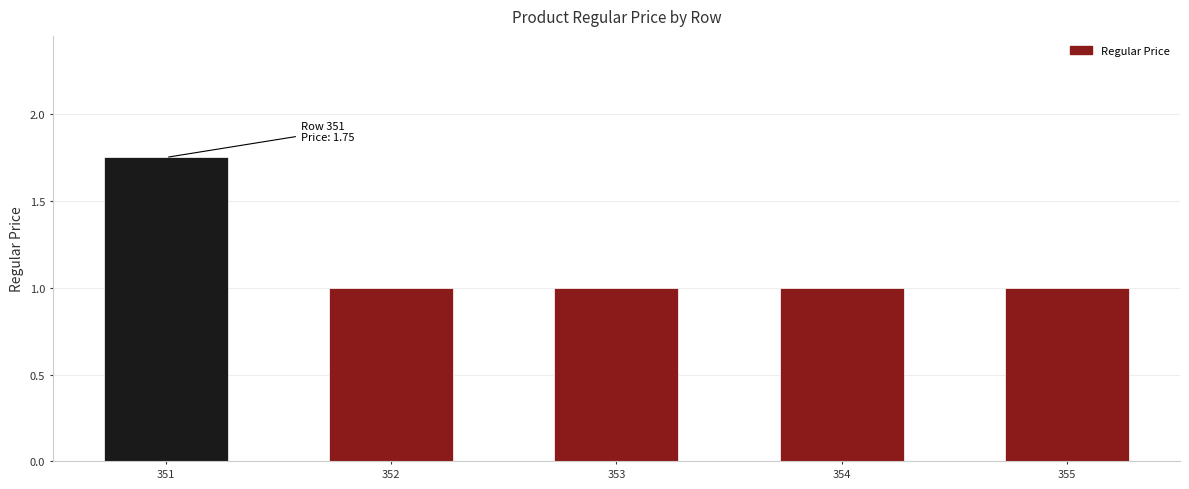

What is the sum of the values at 353 and 355?

2.0